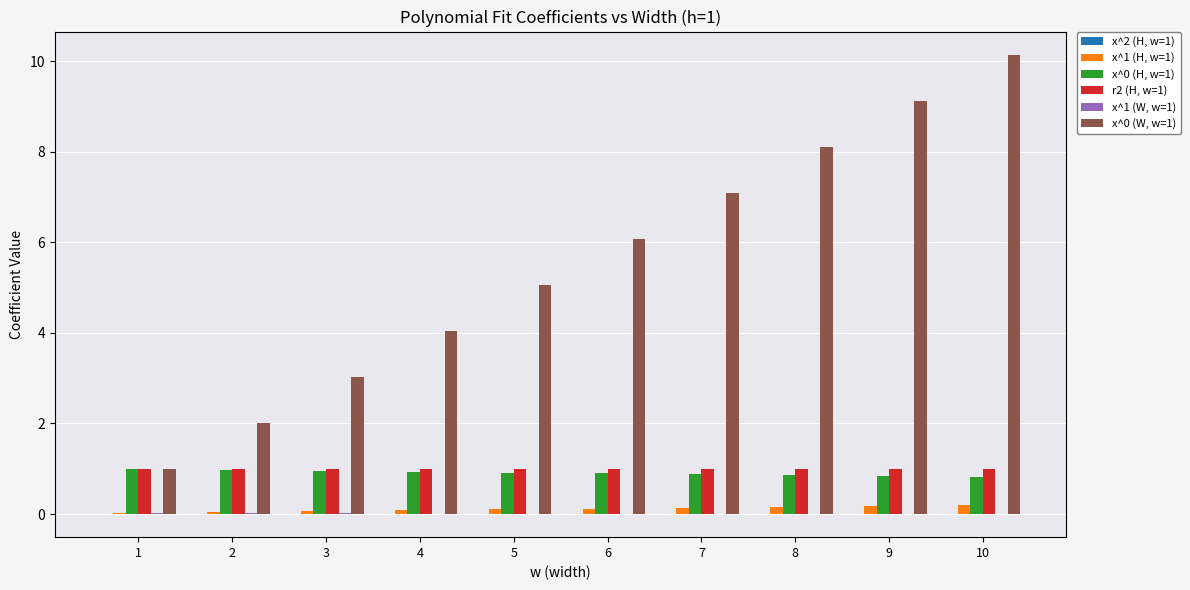

At which category does the chart reach its peak across all series?

10